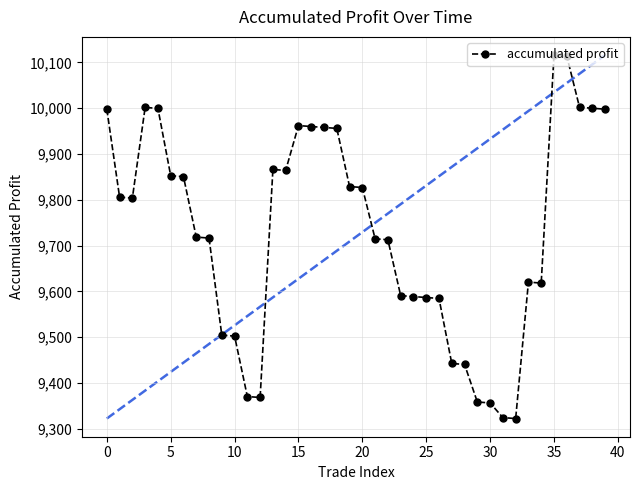

True or false: there are more than 2 points higher than both neighbors.

True